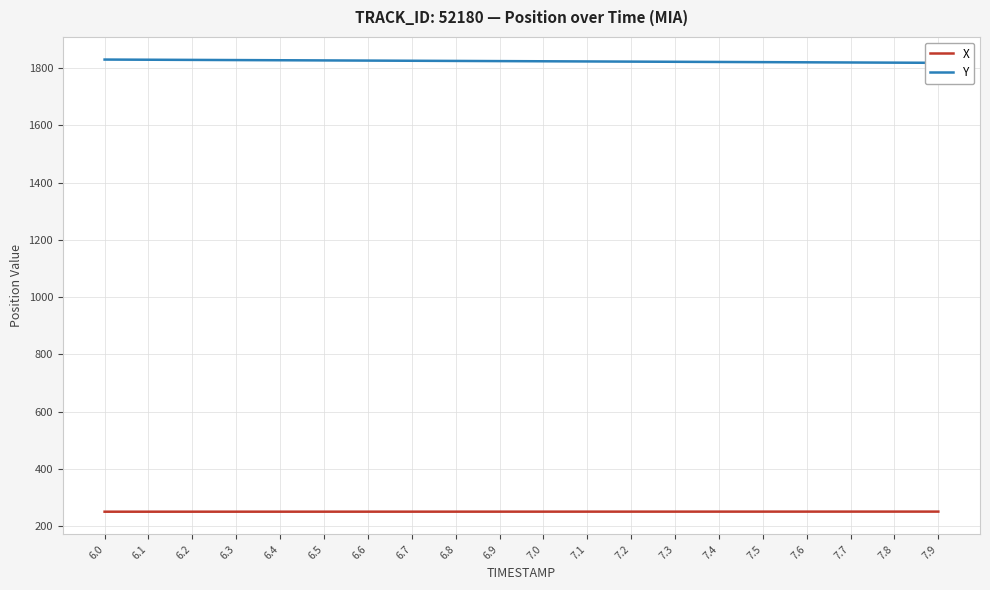

True or false: X has more than 0 interior local peaks.

False